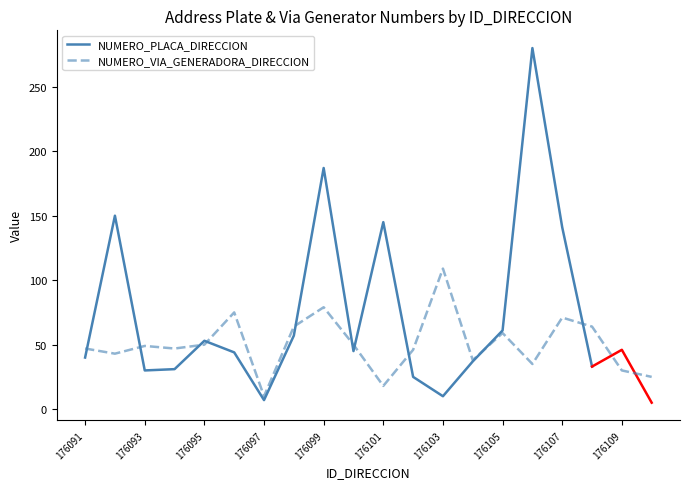

Where is the data nearest to the value 59?

176105